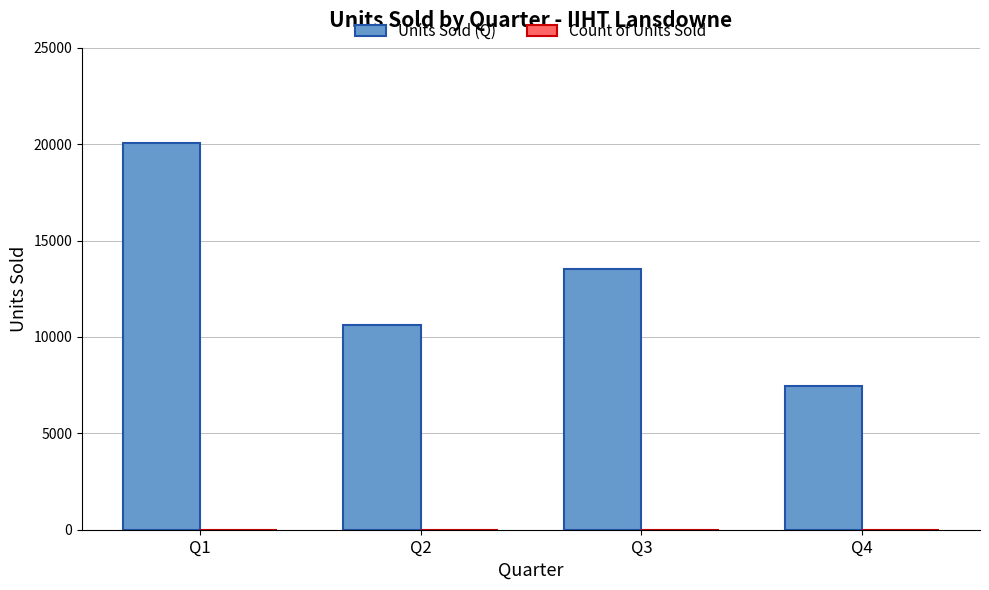

Which series has the widest spread of values?

Units Sold (Q)